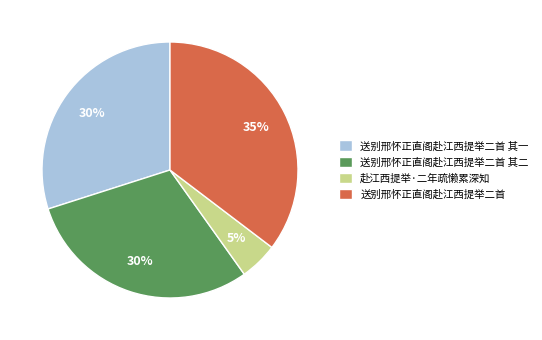

Which slice is the largest?

送别邢怀正直阁赴江西提举二首